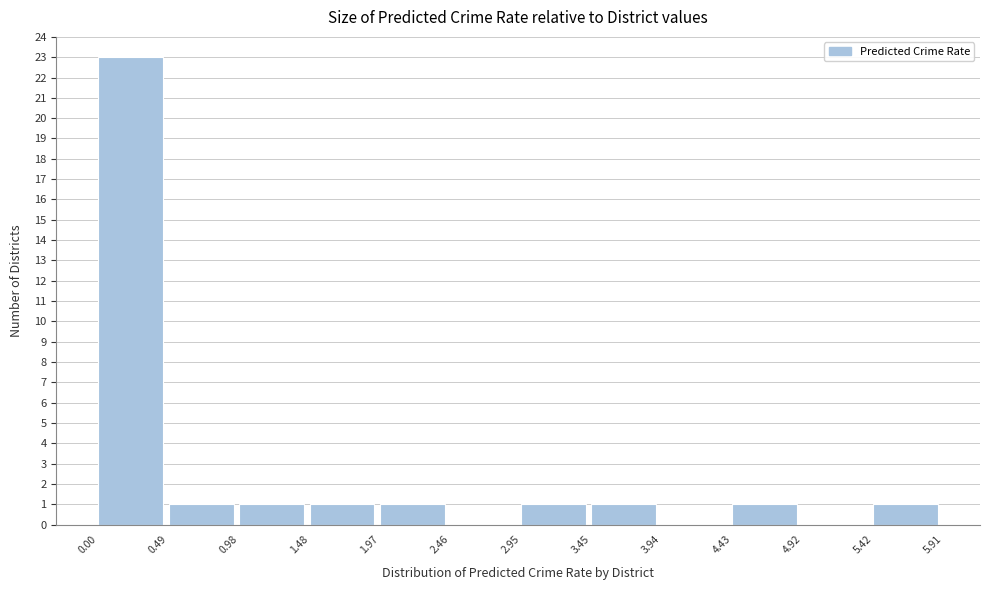

How tall is the bar that spans 0.98 to 1.48 on the x-axis? The values are not printed on the chart, so give them approximately, as read against the axis.

1